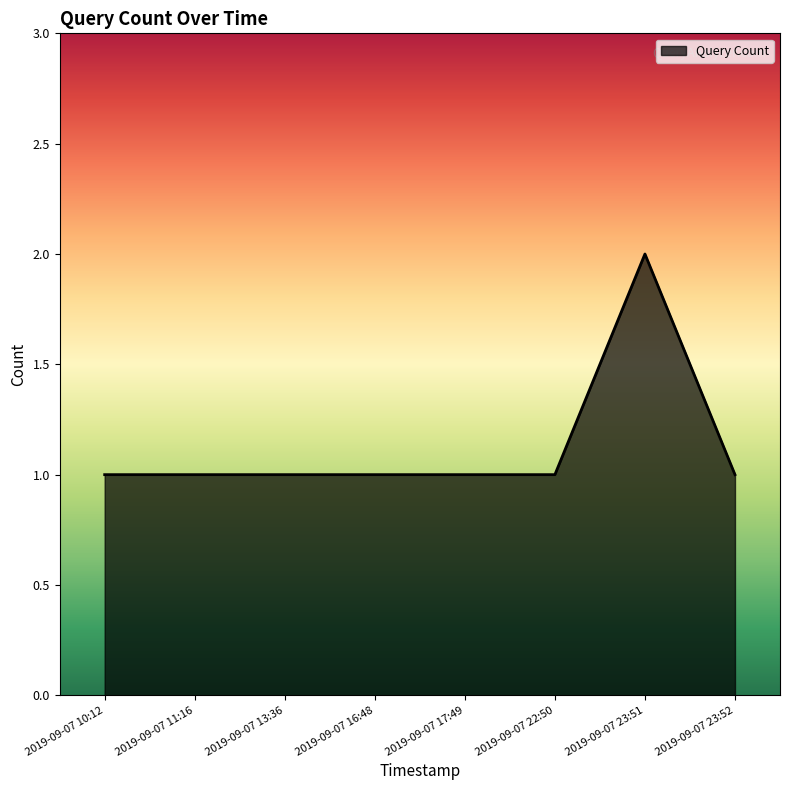

Which label corresponds to the largest value in the chart?

2019-09-07 23:51